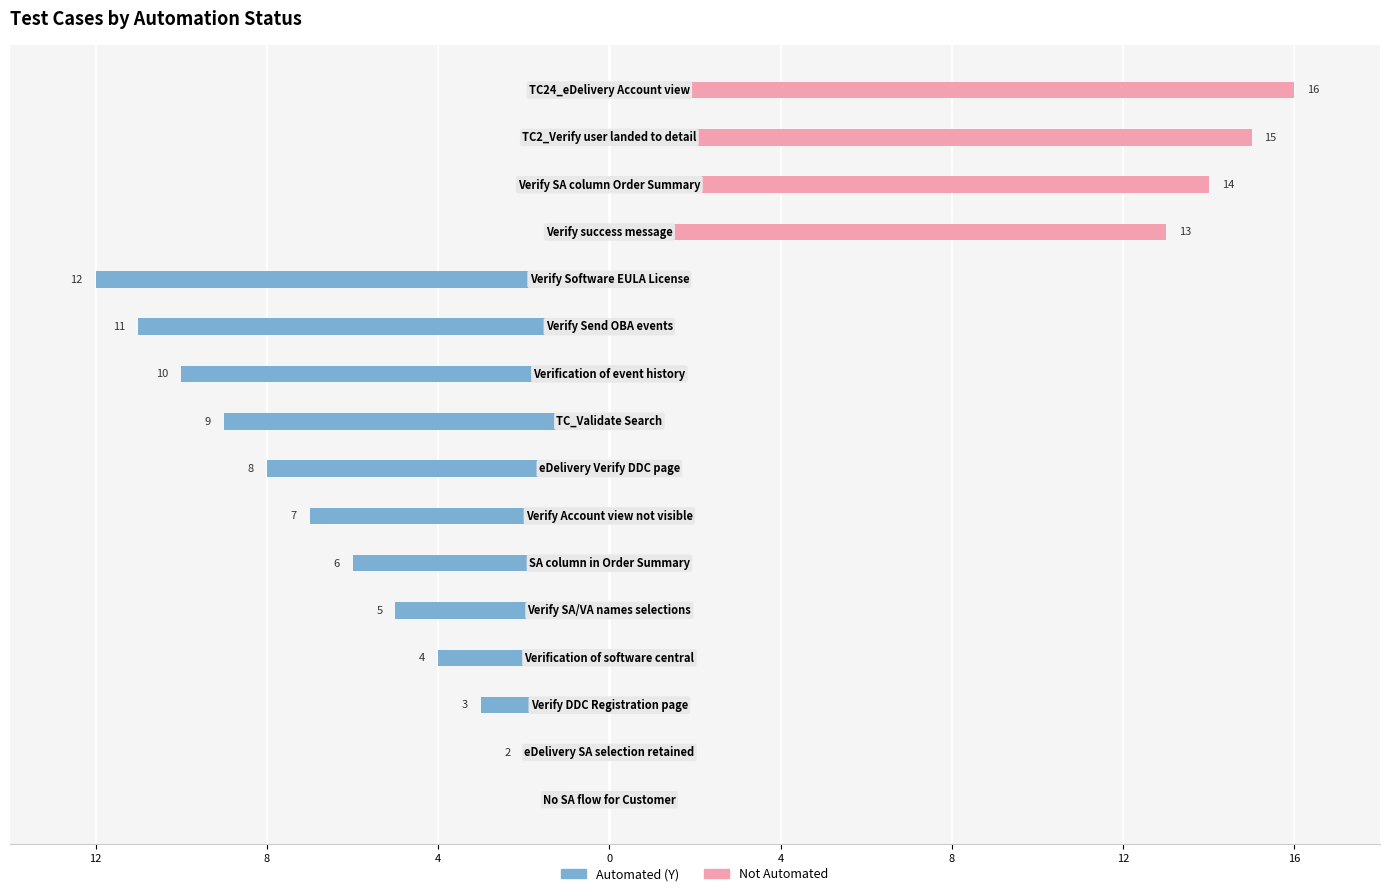

Between 10 and 13, which is larger?

13